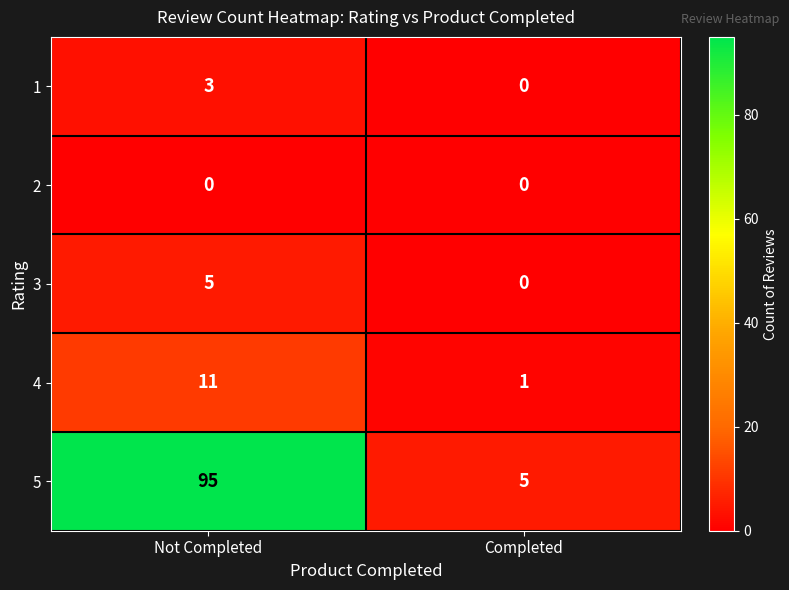

How many data points does each series have?

2